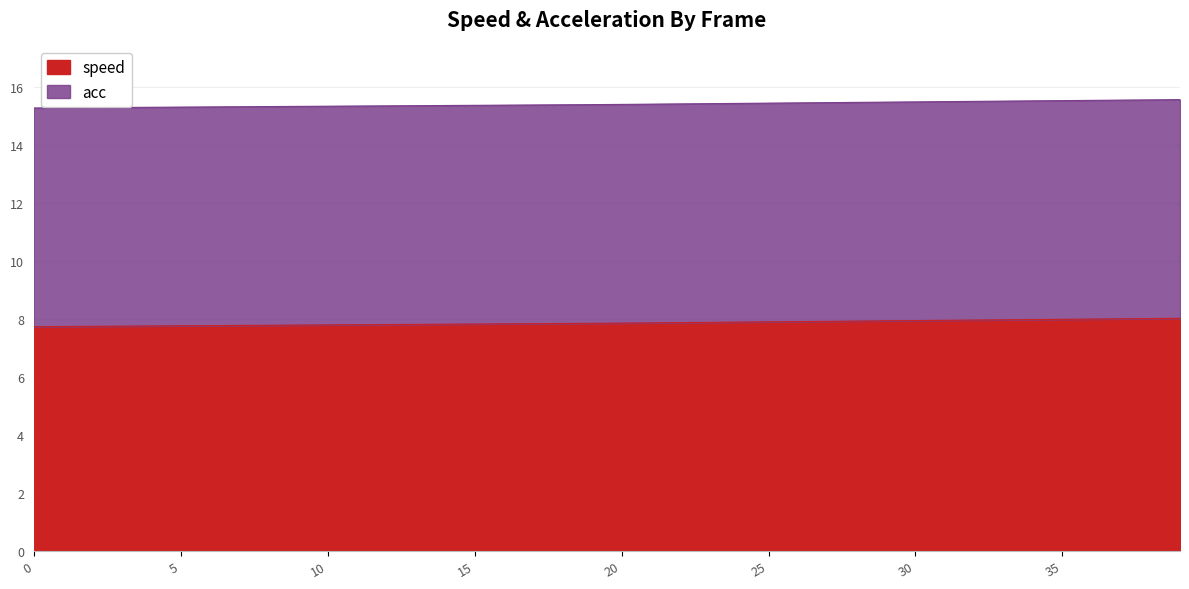

Rank the categories by value from lowest to highest.

0, 1, 2, 3, 4, 5, 6, 7, 8, 9, 10, 11, 12, 13, 14, 15, 16, 17, 18, 19, 20, 21, 22, 23, 24, 25, 26, 27, 28, 29, 30, 31, 32, 33, 34, 35, 36, 37, 38, 39